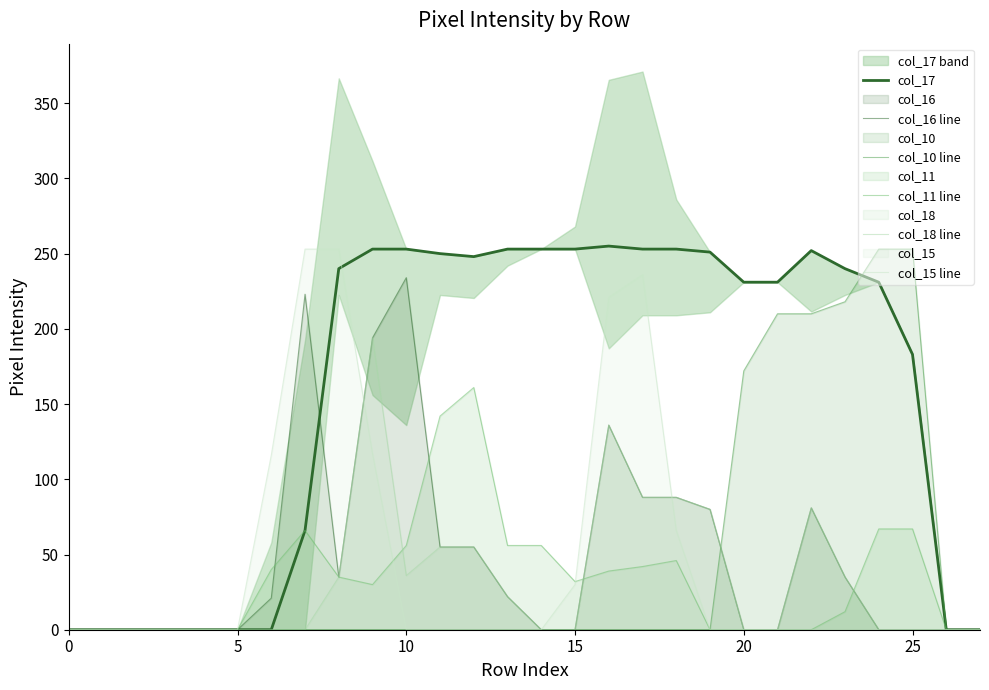

What is the highest value of the col_18 line series?

194